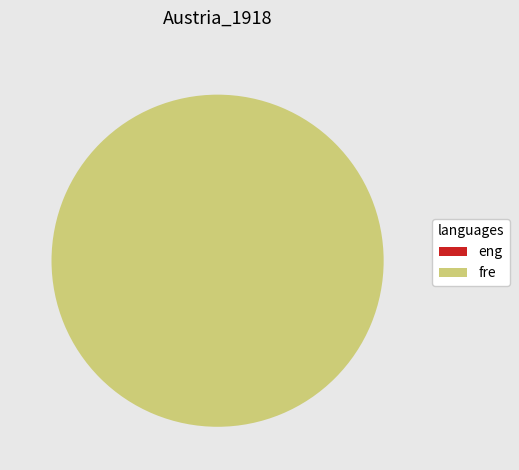

The 0 slice represents 1% of the pie. True or false?

False